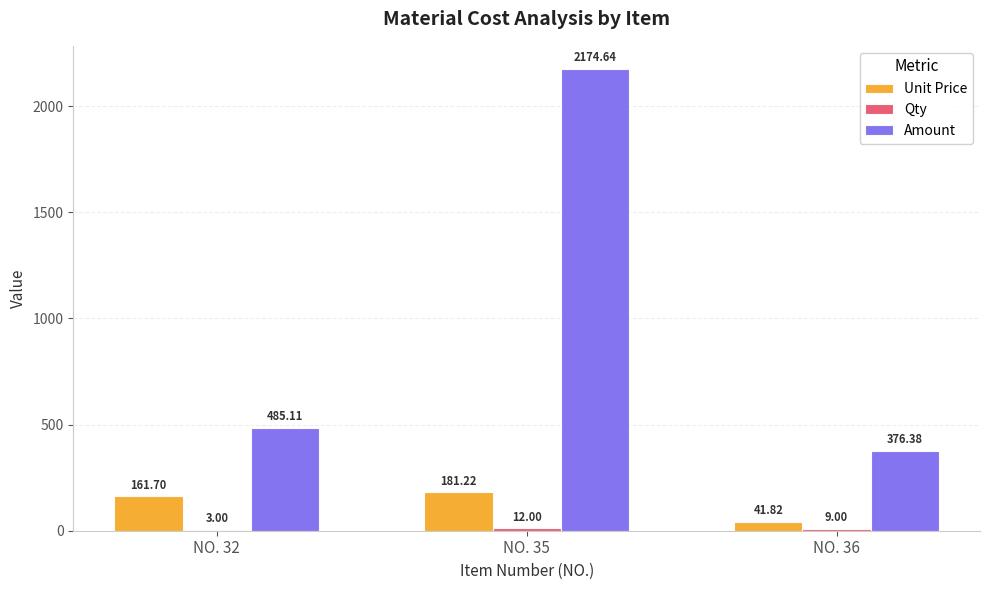

Which series changed the most between NO. 32 and NO. 36?

Unit Price